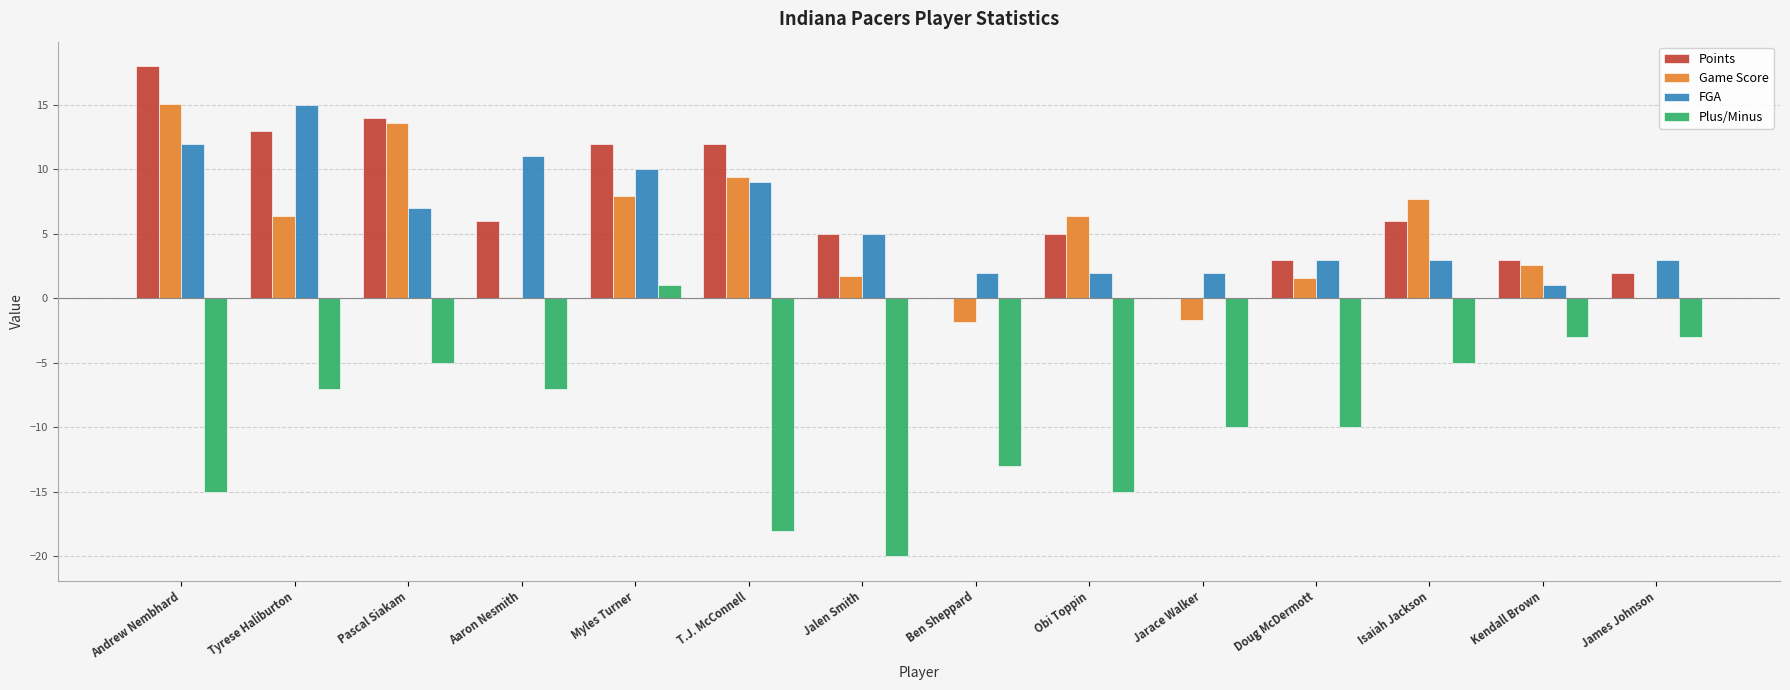

What is the spread (max minus min) of values at Aaron Nesmith?

18.0